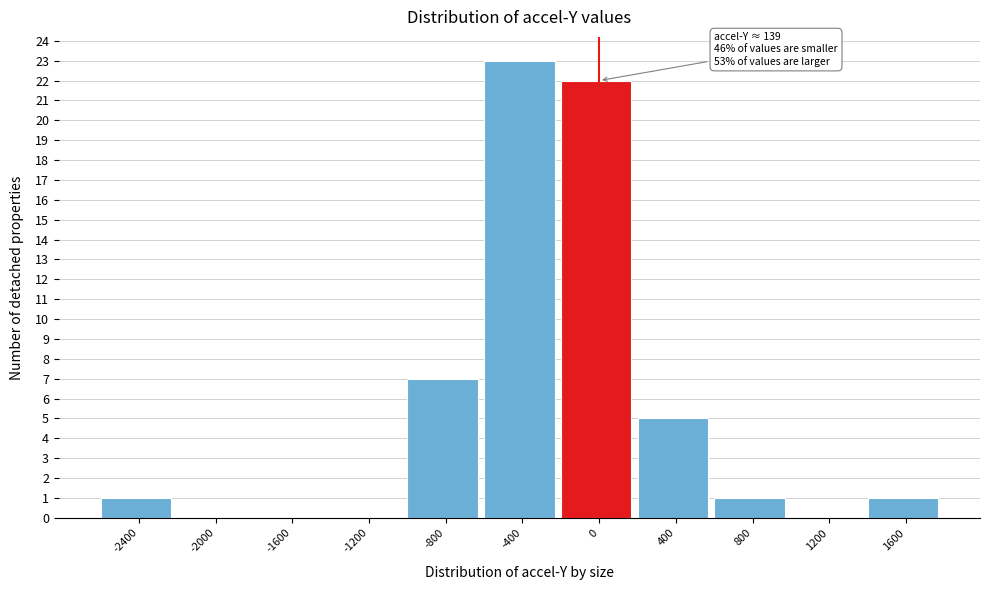

Reading left to right, what are all the values shown in this chart?

-2400=1	-2000=0	-1600=0	-1200=0	-800=7	-400=23	0=22	400=5	800=1	1200=0	1600=1